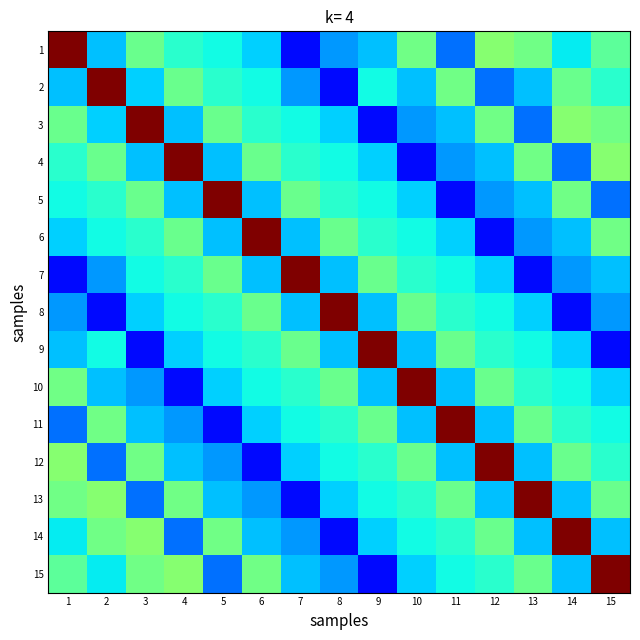

Reading left to right, list all the values displayed in this chart.

1: 1=1.0	2=0.5	3=0.6	4=0.6	5=0.6	6=0.5	7=0.4	8=0.5	9=0.5	10=0.6	11=0.5	12=0.7	13=0.6	14=0.5	15=0.6
2: 1=0.5	2=1.0	3=0.5	4=0.6	5=0.6	6=0.6	7=0.5	8=0.4	9=0.6	10=0.5	11=0.6	12=0.5	13=0.5	14=0.6	15=0.6
3: 1=0.6	2=0.5	3=1.0	4=0.5	5=0.6	6=0.6	7=0.6	8=0.5	9=0.4	10=0.5	11=0.5	12=0.6	13=0.5	14=0.7	15=0.6
4: 1=0.6	2=0.6	3=0.5	4=1.0	5=0.5	6=0.6	7=0.6	8=0.6	9=0.5	10=0.4	11=0.5	12=0.5	13=0.6	14=0.5	15=0.7
5: 1=0.6	2=0.6	3=0.6	4=0.5	5=1.0	6=0.5	7=0.6	8=0.6	9=0.6	10=0.5	11=0.4	12=0.5	13=0.5	14=0.6	15=0.5
6: 1=0.5	2=0.6	3=0.6	4=0.6	5=0.5	6=1.0	7=0.5	8=0.6	9=0.6	10=0.6	11=0.5	12=0.4	13=0.5	14=0.5	15=0.6
7: 1=0.4	2=0.5	3=0.6	4=0.6	5=0.6	6=0.5	7=1.0	8=0.5	9=0.6	10=0.6	11=0.6	12=0.5	13=0.4	14=0.5	15=0.5
8: 1=0.5	2=0.4	3=0.5	4=0.6	5=0.6	6=0.6	7=0.5	8=1.0	9=0.5	10=0.6	11=0.6	12=0.6	13=0.5	14=0.4	15=0.5
9: 1=0.5	2=0.6	3=0.4	4=0.5	5=0.6	6=0.6	7=0.6	8=0.5	9=1.0	10=0.5	11=0.6	12=0.6	13=0.6	14=0.5	15=0.4
10: 1=0.6	2=0.5	3=0.5	4=0.4	5=0.5	6=0.6	7=0.6	8=0.6	9=0.5	10=1.0	11=0.5	12=0.6	13=0.6	14=0.6	15=0.5
11: 1=0.5	2=0.6	3=0.5	4=0.5	5=0.4	6=0.5	7=0.6	8=0.6	9=0.6	10=0.5	11=1.0	12=0.5	13=0.6	14=0.6	15=0.6
12: 1=0.7	2=0.5	3=0.6	4=0.5	5=0.5	6=0.4	7=0.5	8=0.6	9=0.6	10=0.6	11=0.5	12=1.0	13=0.5	14=0.6	15=0.6
13: 1=0.6	2=0.7	3=0.5	4=0.6	5=0.5	6=0.5	7=0.4	8=0.5	9=0.6	10=0.6	11=0.6	12=0.5	13=1.0	14=0.5	15=0.6
14: 1=0.5	2=0.6	3=0.7	4=0.5	5=0.6	6=0.5	7=0.5	8=0.4	9=0.5	10=0.6	11=0.6	12=0.6	13=0.5	14=1.0	15=0.5
15: 1=0.6	2=0.5	3=0.6	4=0.7	5=0.5	6=0.6	7=0.5	8=0.5	9=0.4	10=0.5	11=0.6	12=0.6	13=0.6	14=0.5	15=1.0